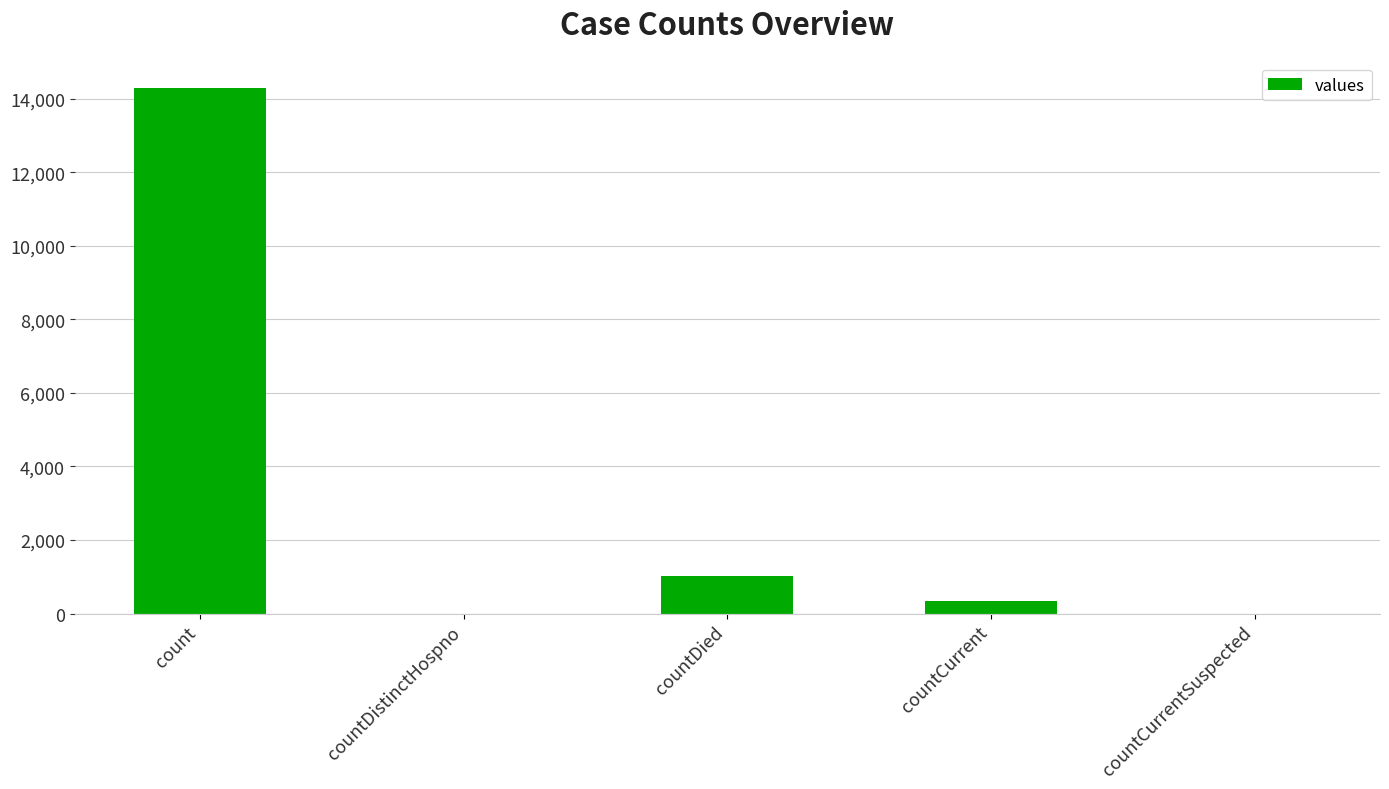

What is the sum of all values?

15650